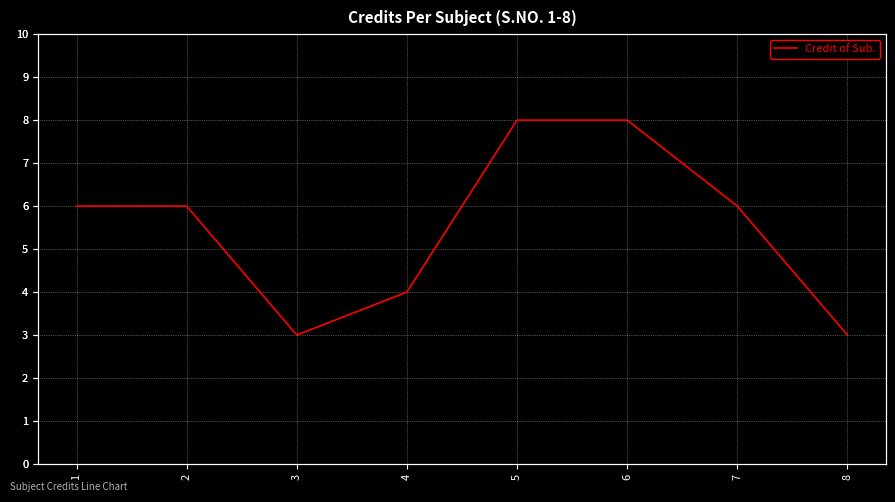

True or false: the data shows 5 at 3.

False